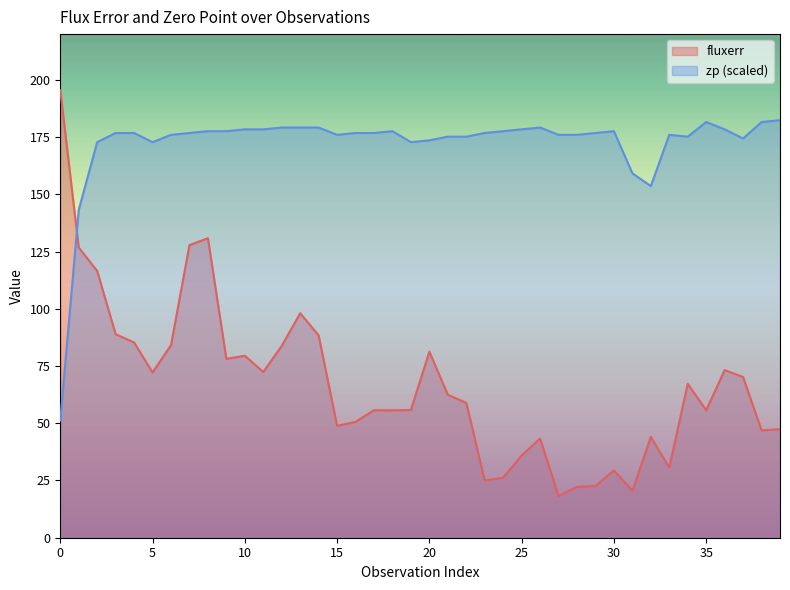

What is the minimum value for zp?

51.2